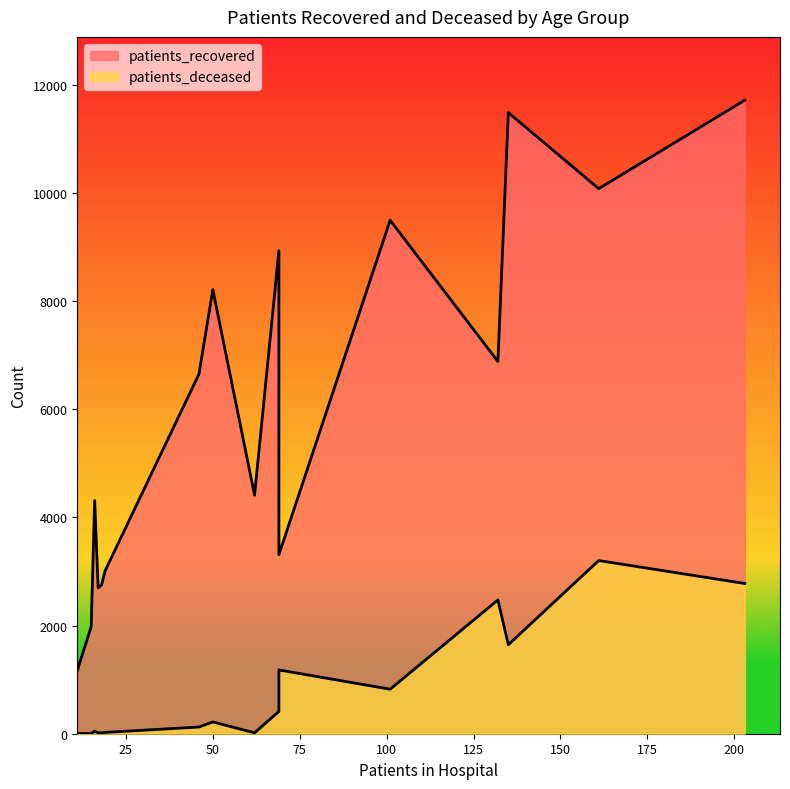

What is the sum of all patients_recovered values?

97085